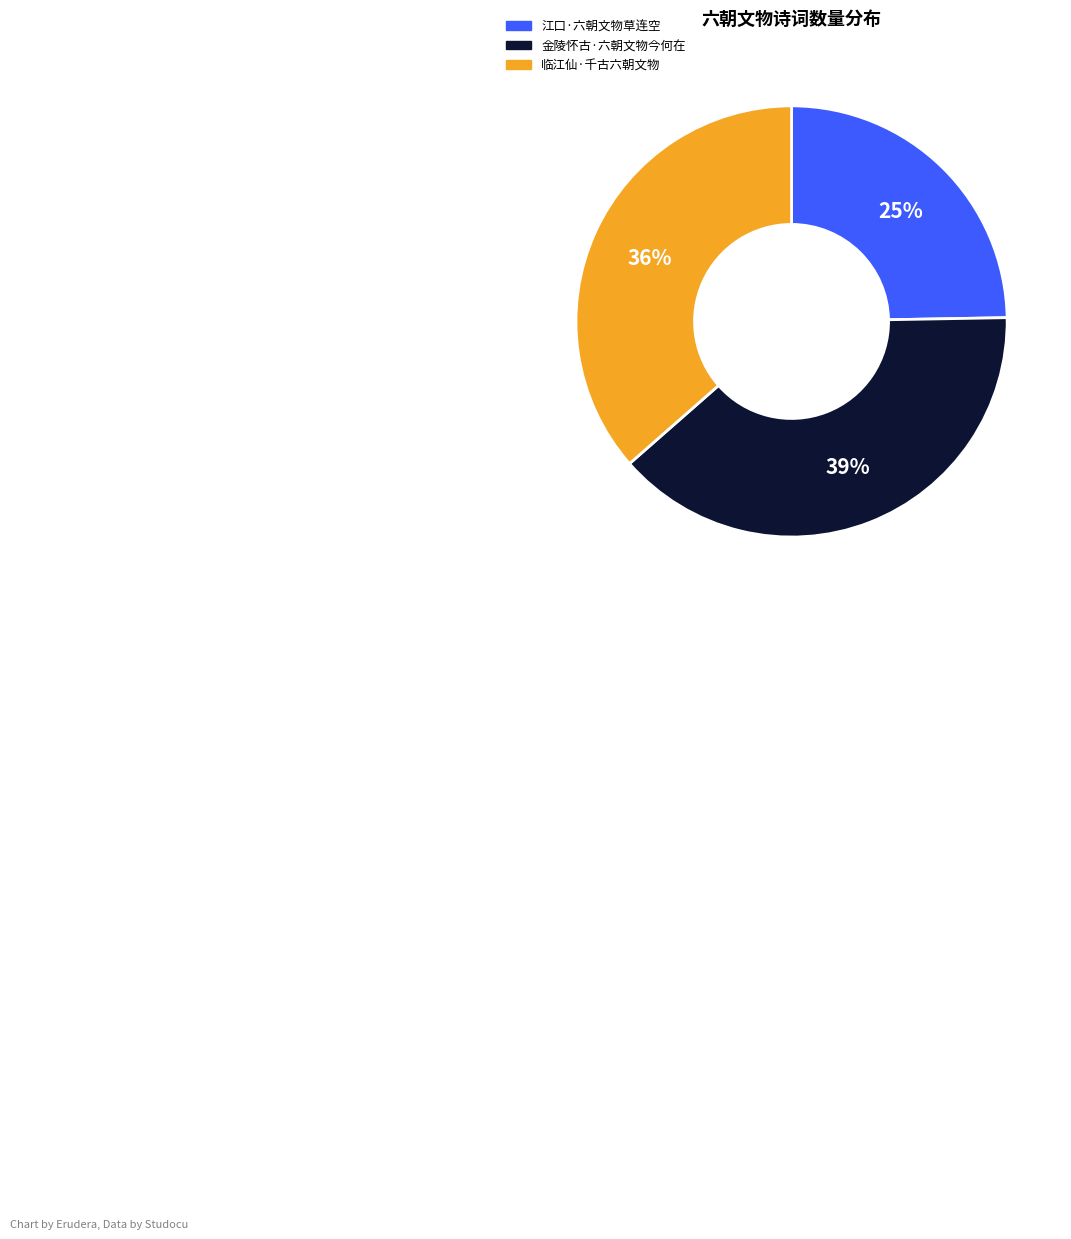

To the nearest percent, what is the difference between the largest and smallest slice percentages?

14%